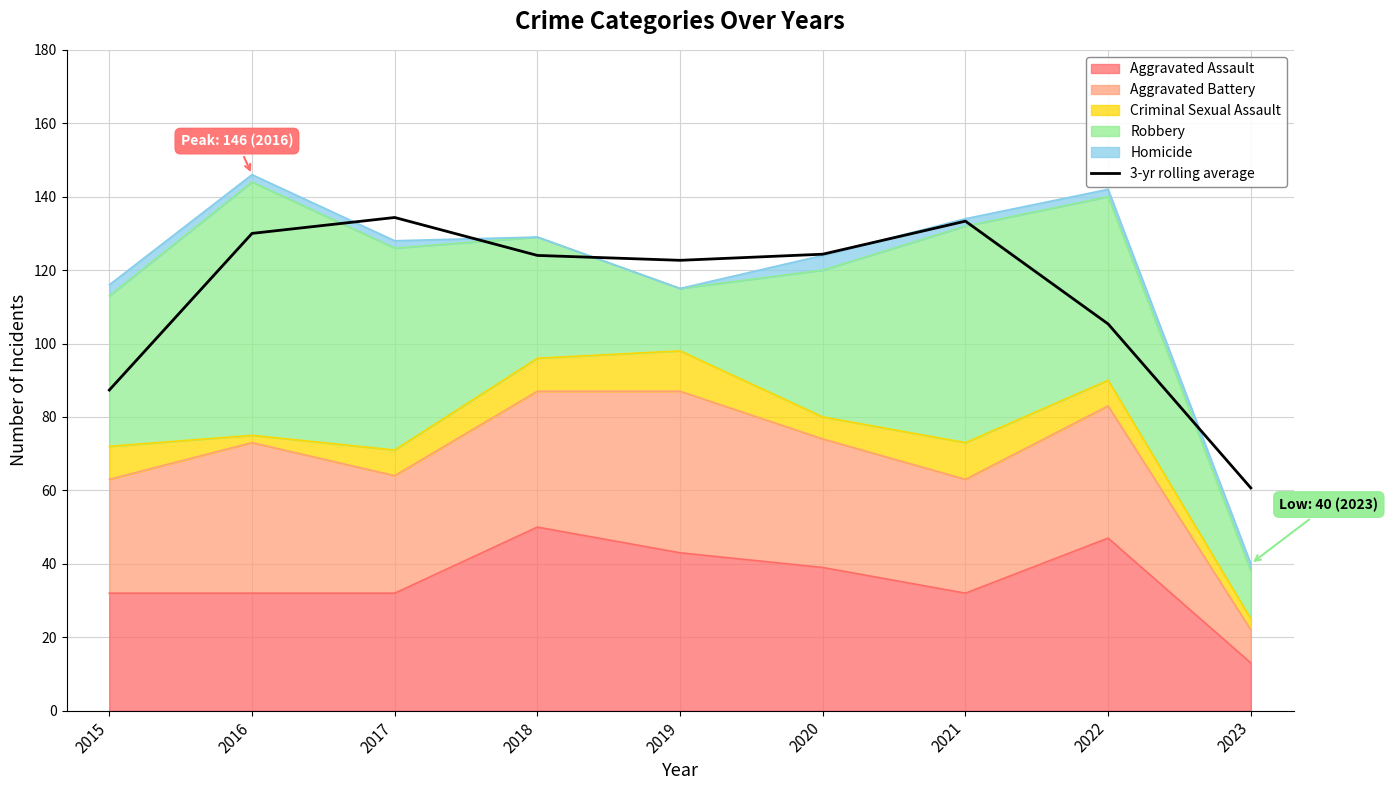

Which label corresponds to the smallest value in the chart?

2023